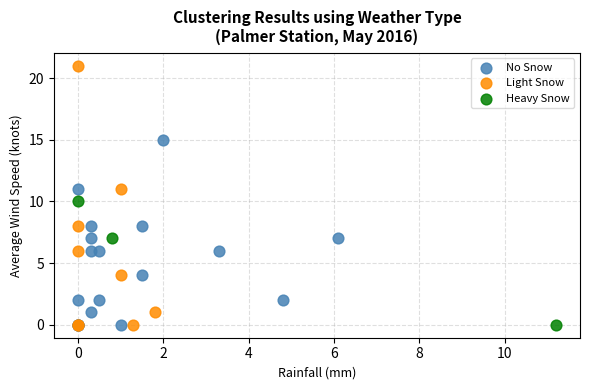

Which series has the widest spread of Y values?

Light Snow